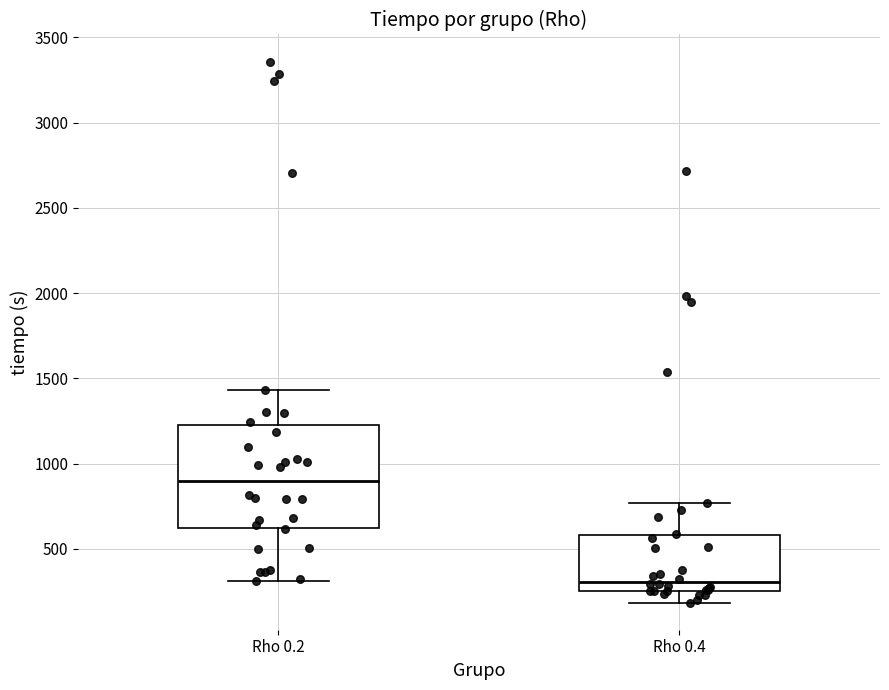

Where is the upper edge of the box for Rho 0.2 on the y-axis? The values are not printed on the chart, so give them approximately, as read against the axis.

1250